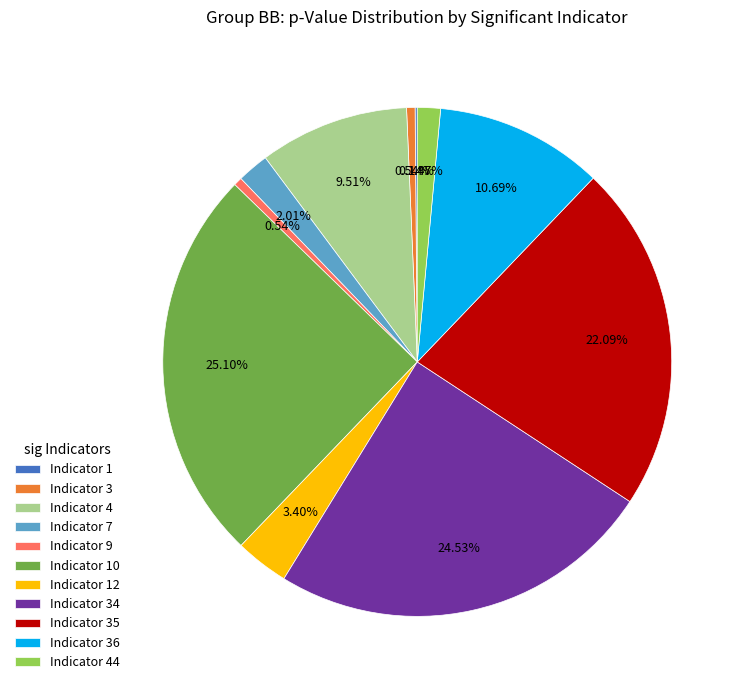

Is there a majority slice in this chart?

No